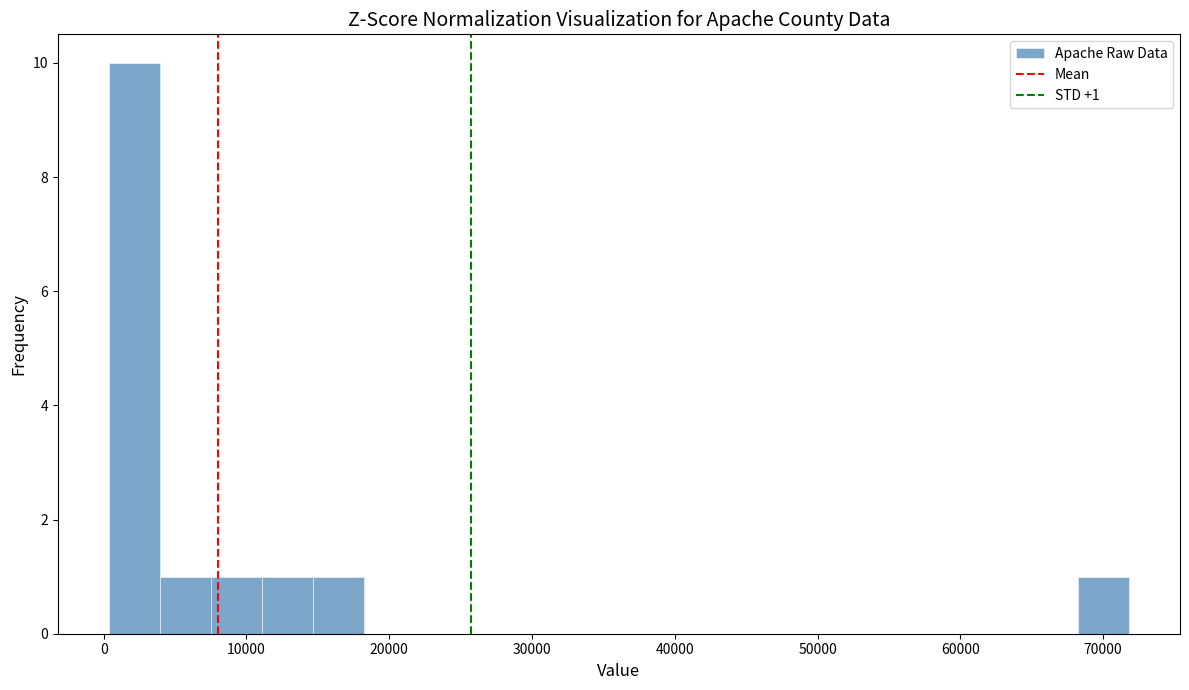

Read against the x-axis, roughly where is the centre of the tallest bar?

2000